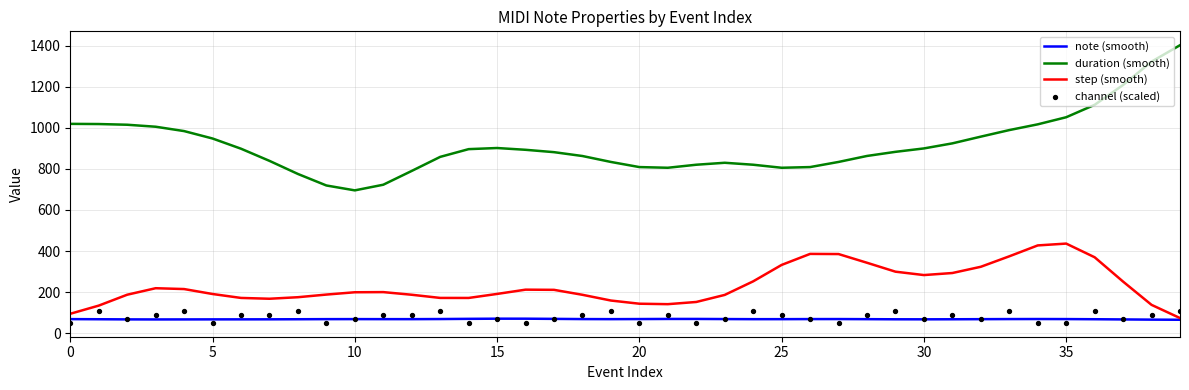

What is the total value across all series at 14?

1187.4